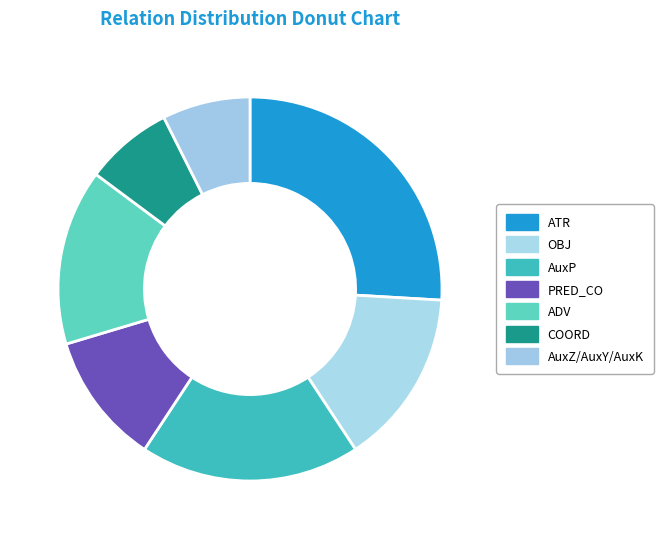

True or false: AuxP accounts for 25% of the total.

False